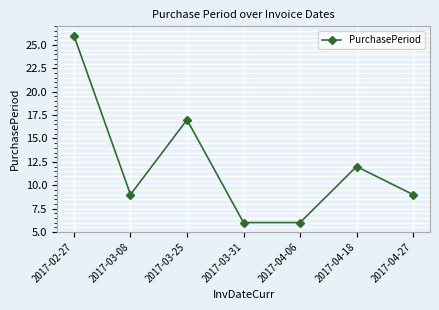

What position from the right is 2017-03-31?

4